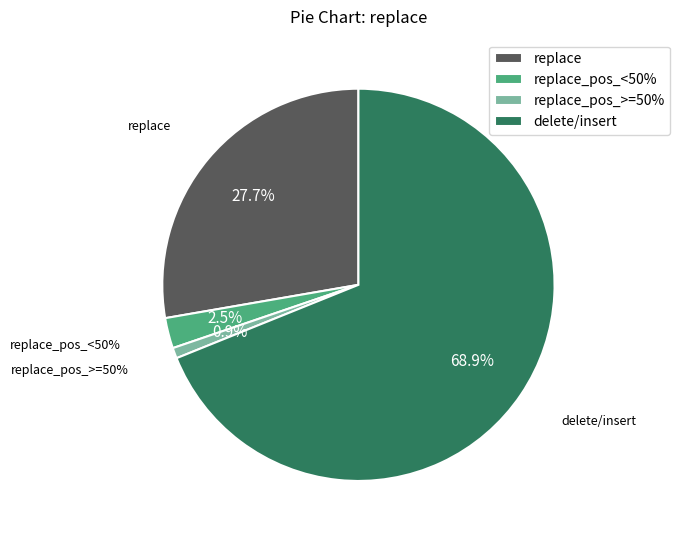

Is it true that ASPL is 0% of the pie?

True